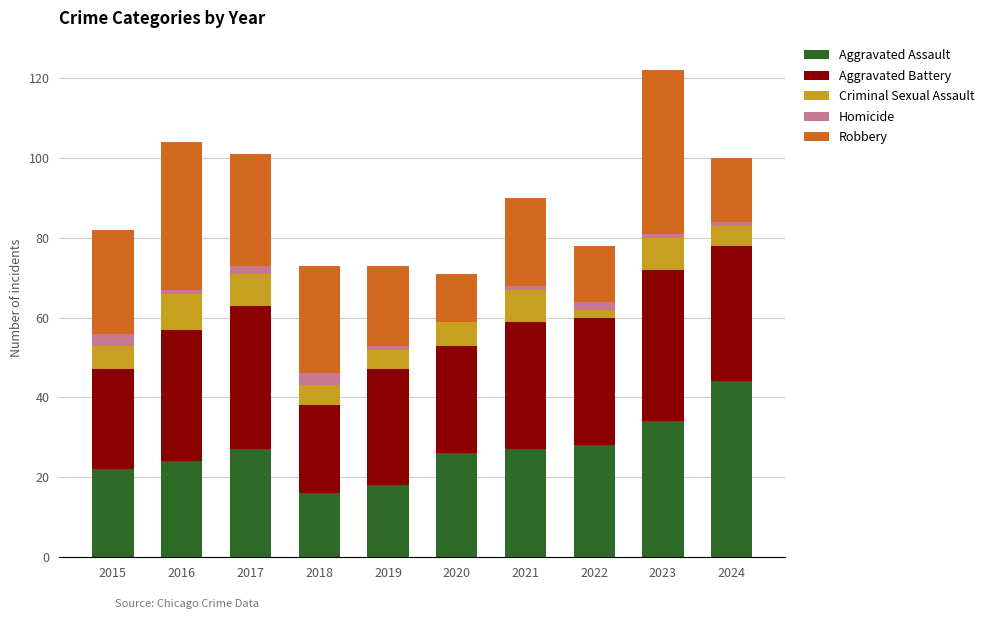

At which category is the sum across all series the highest?

2023